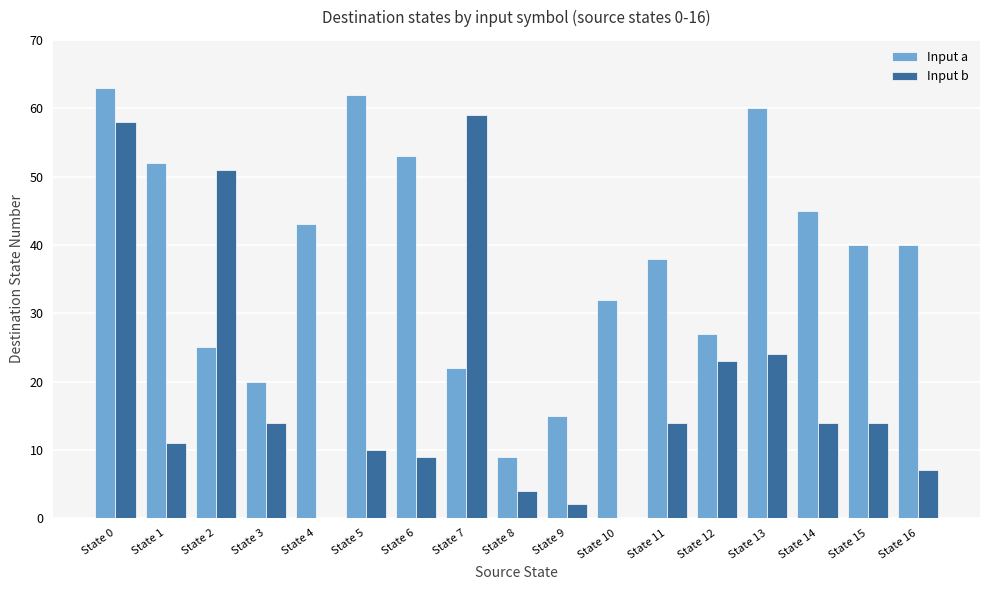

Where does the Input a series first go above 40?

State 0